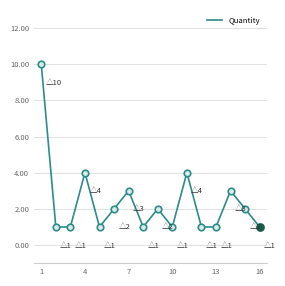

What is the maximum value shown in the chart?

10